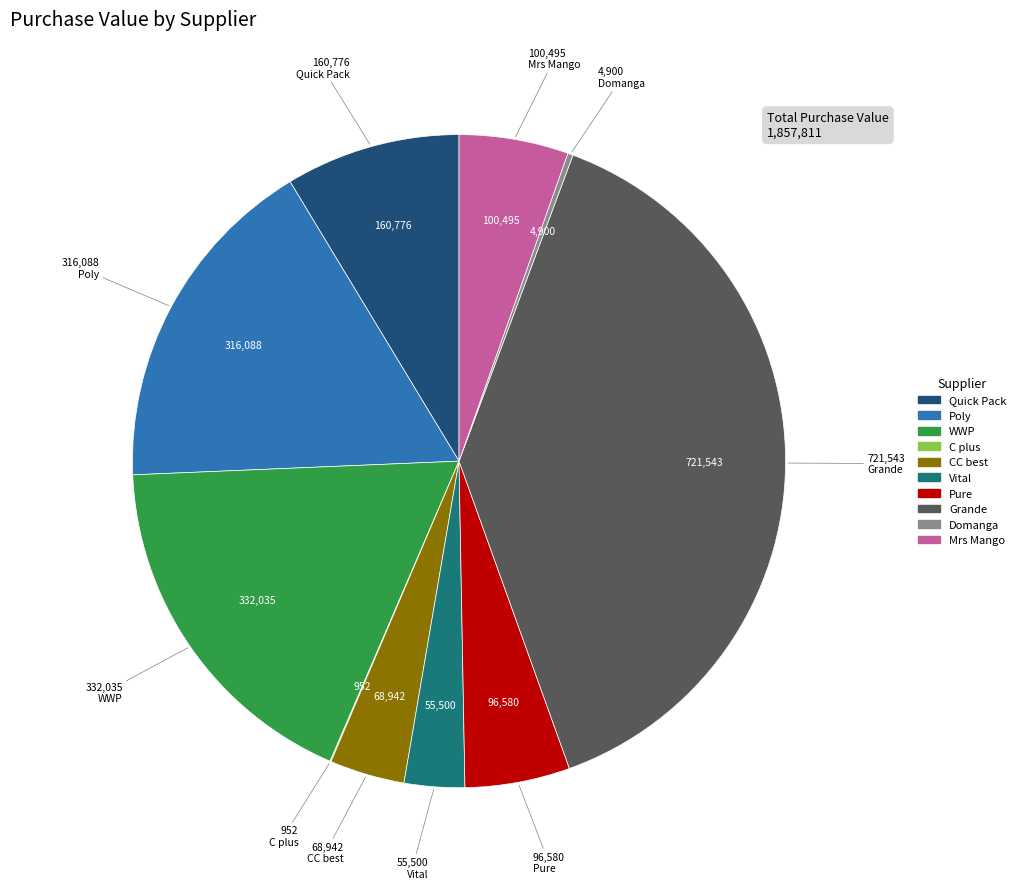

Is there a majority slice in this chart?

No